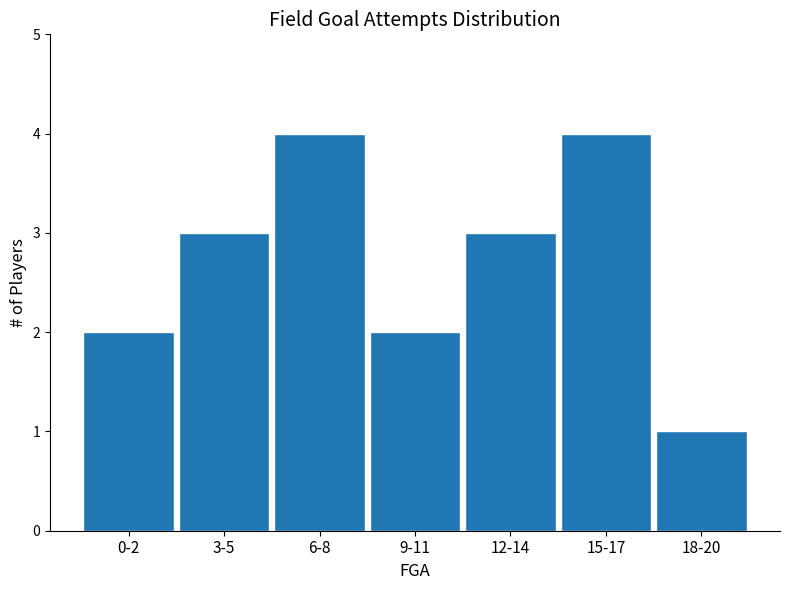

Reading left to right, list all the values displayed in this chart.

0-2=2	3-5=3	6-8=4	9-11=2	12-14=3	15-17=4	18-20=1